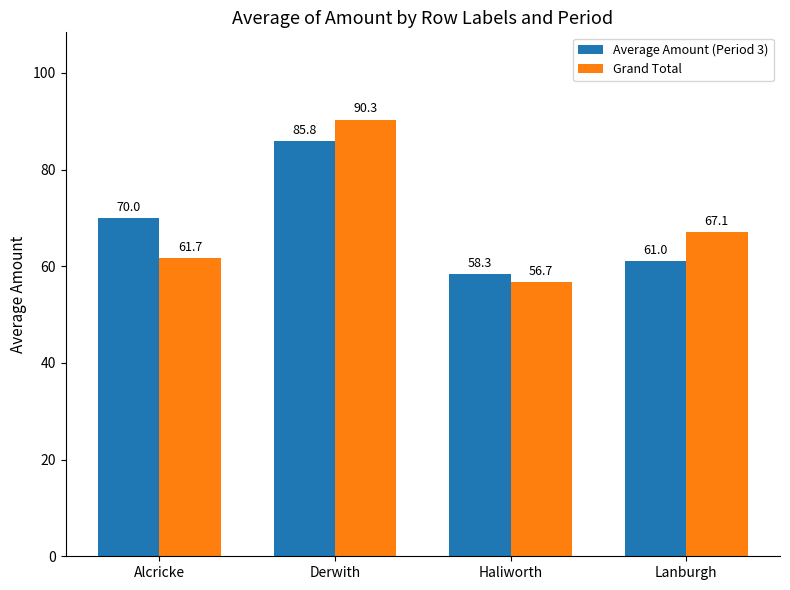

Is the value of Grand Total at Lanburgh greater than the value of Average Amount (Period 3) at Lanburgh?

Yes